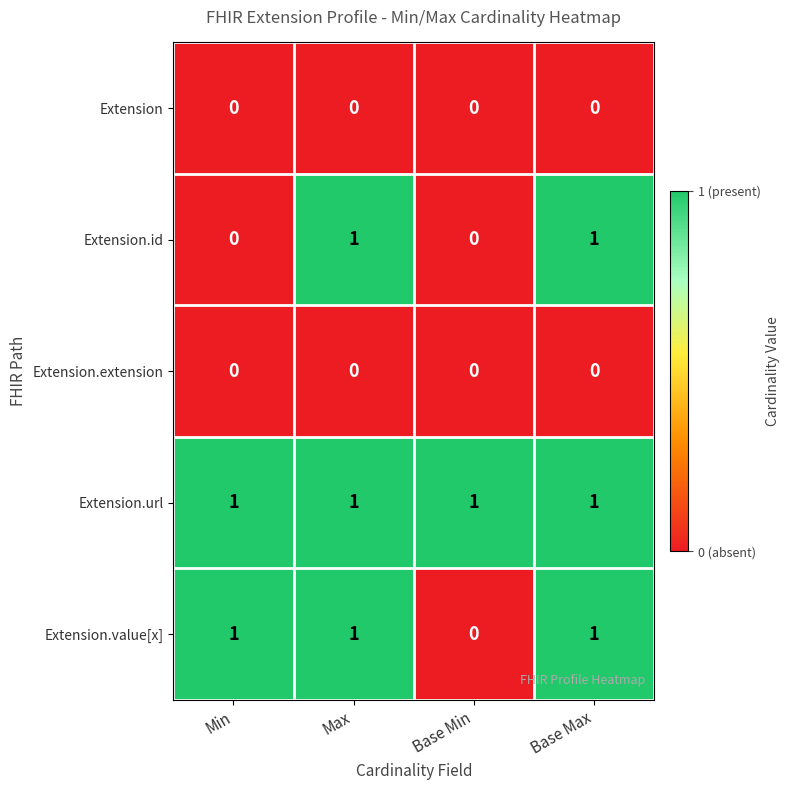

How many data points does each series have?

4